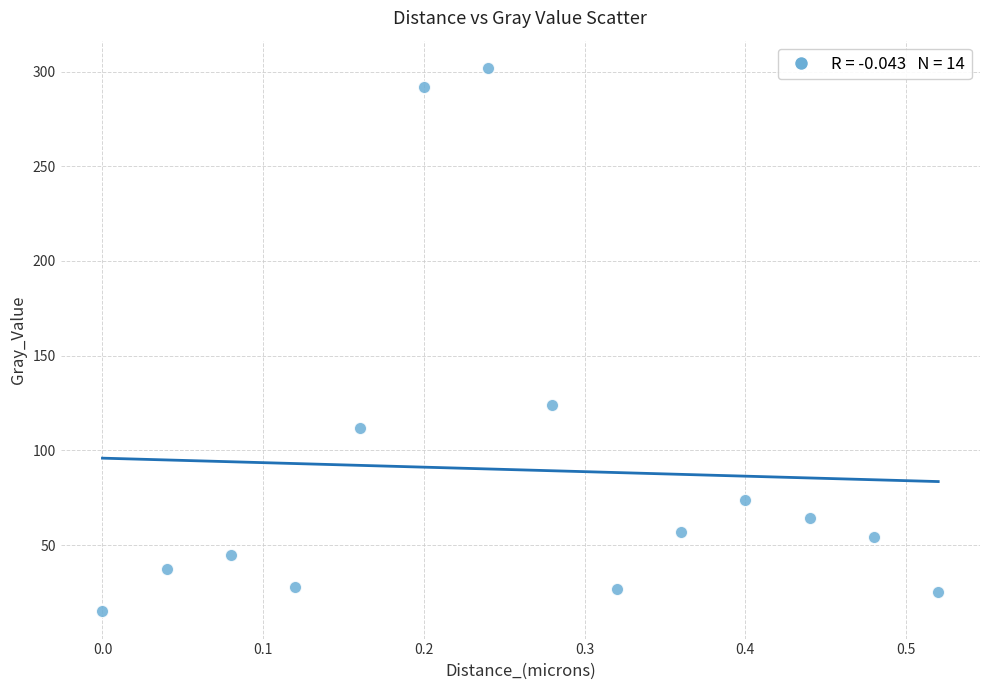

What Y value in the scatter plot is closest to 158?

123.8